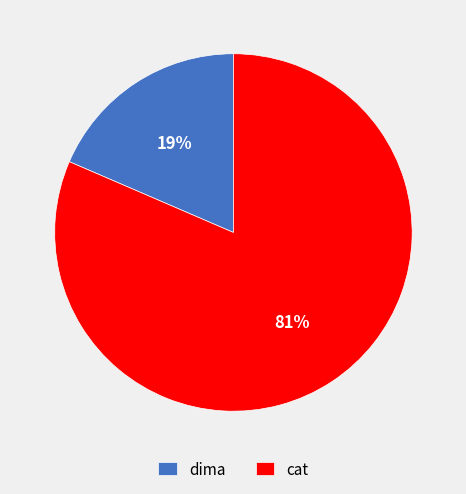

Which has a higher value, cat or dima?

cat